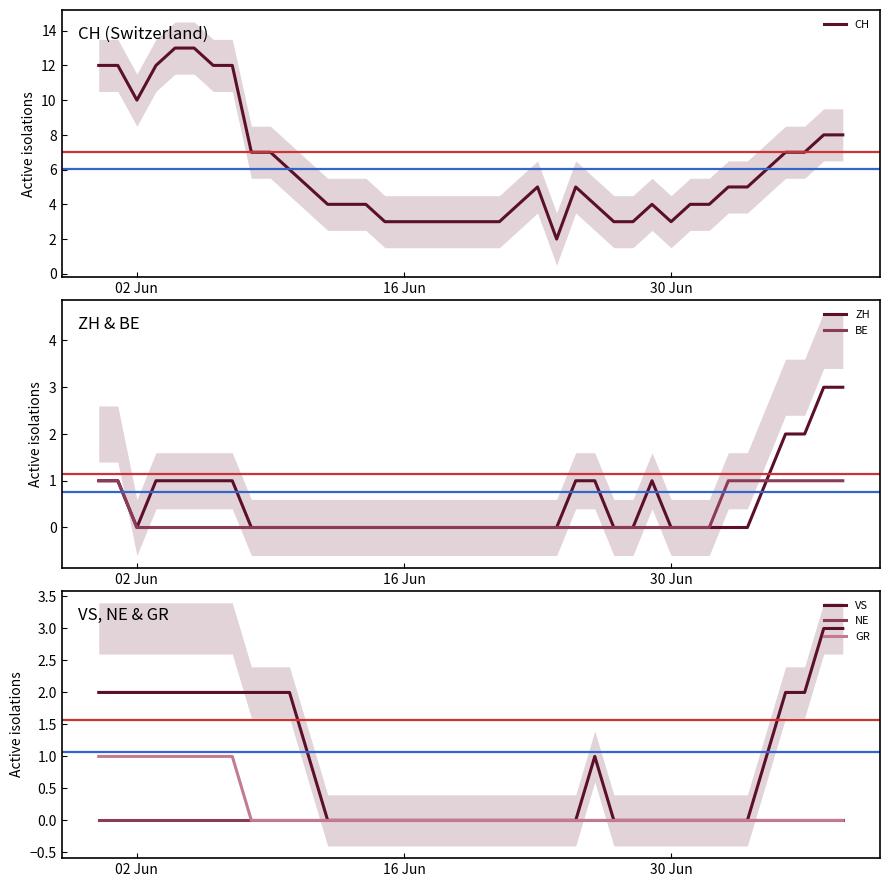

What is the sum of all ZH values?

21